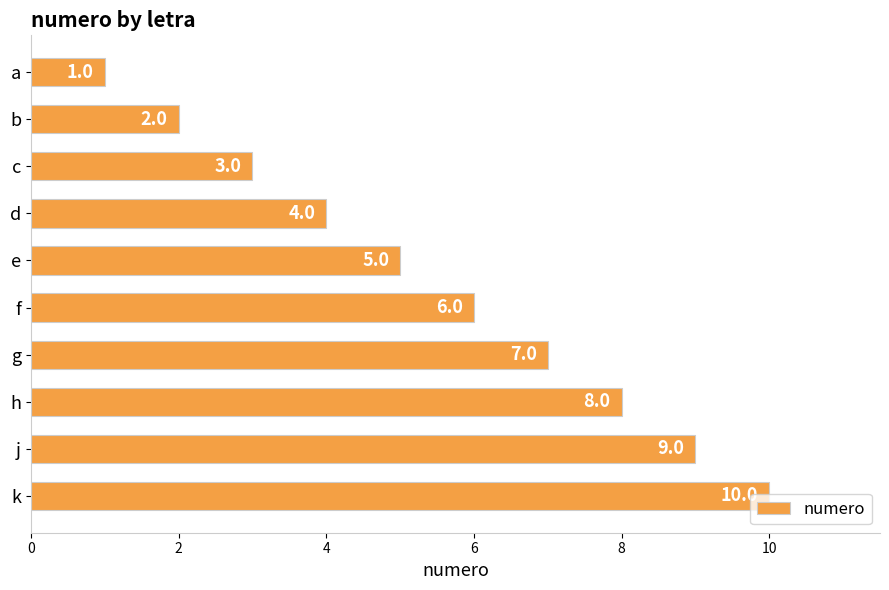

Rank the categories by value from highest to lowest.

k, j, h, g, f, e, d, c, b, a